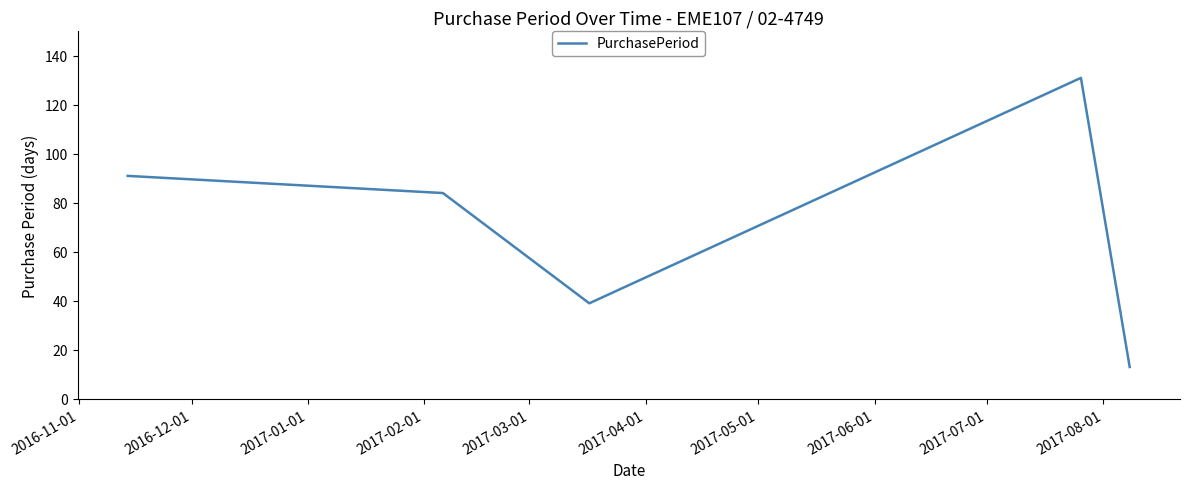

What is the difference between the maximum and minimum values?

118